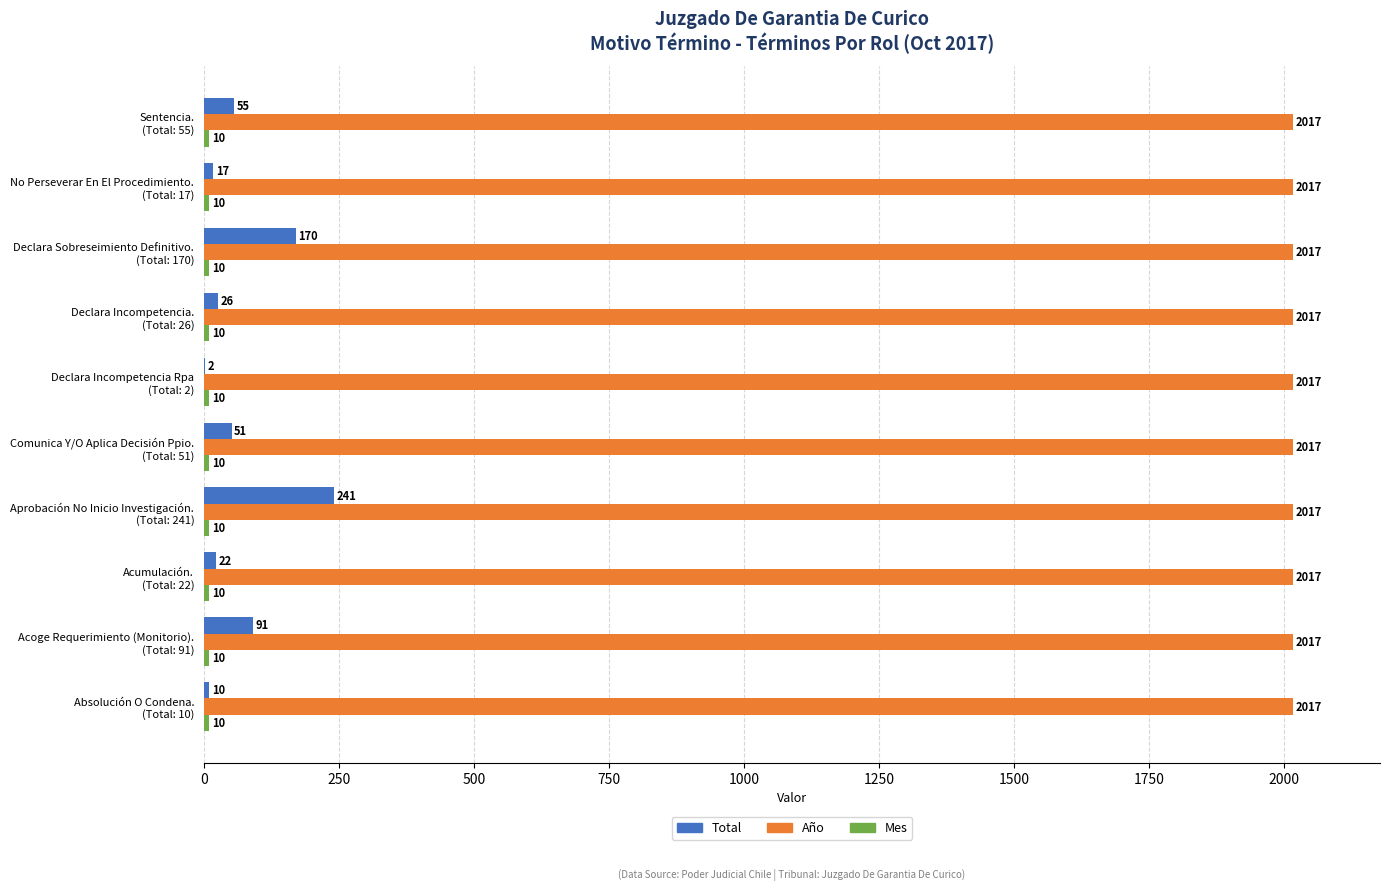

What is the greatest value displayed?

2017